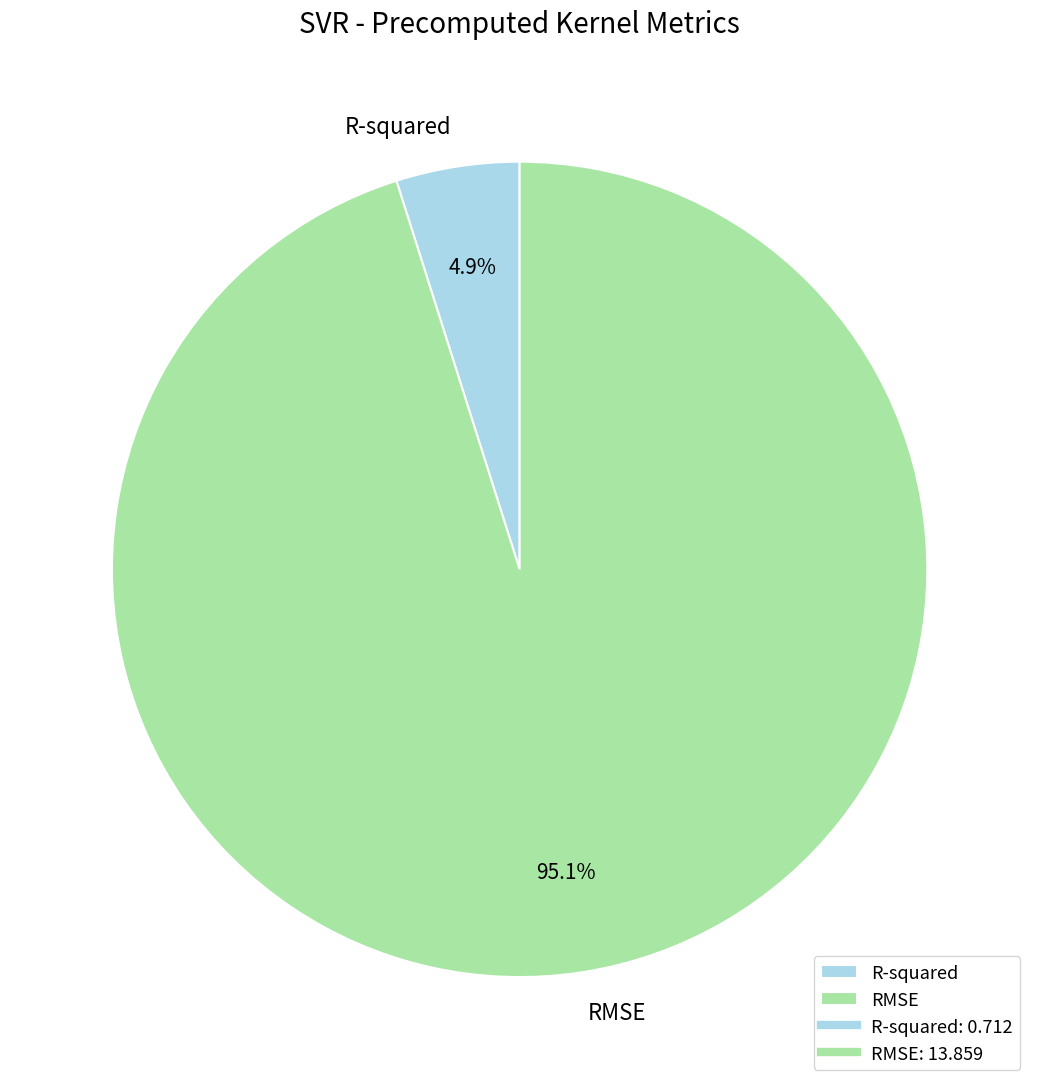

How many slices are in this pie chart?

2